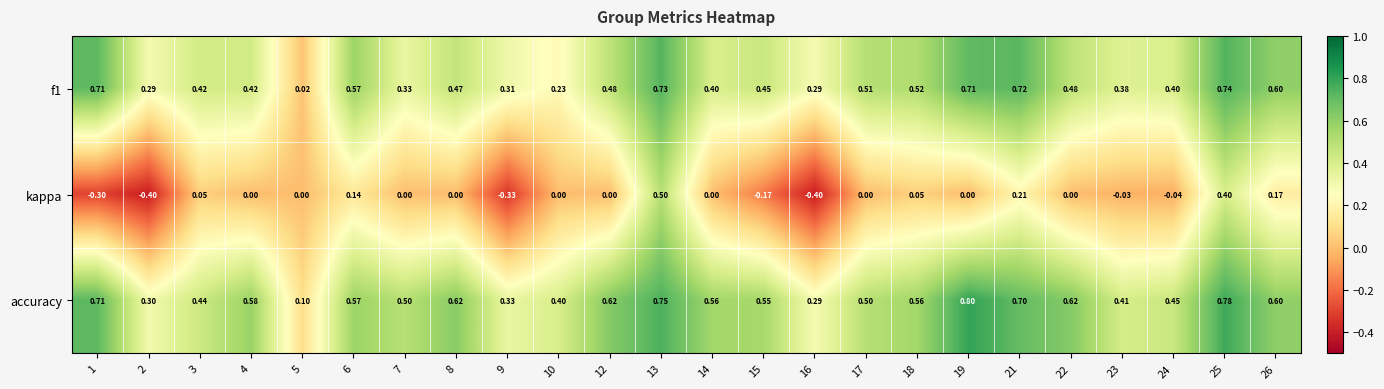

Which series has the largest range (max minus min)?

kappa